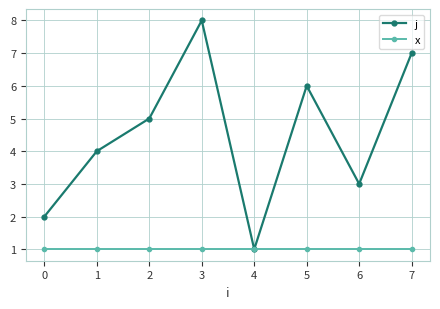

What are all the series names shown in the legend?

j, x